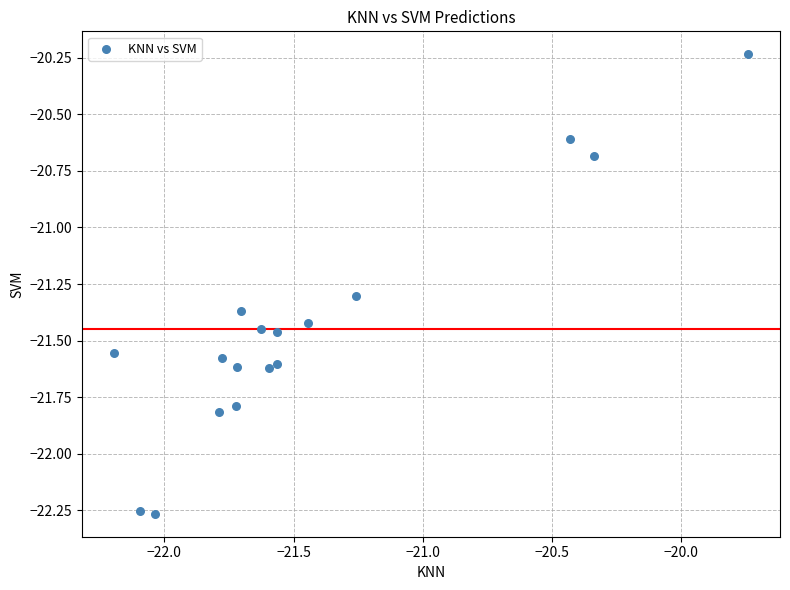

What is the range of Y values (max minus min)?

2.0